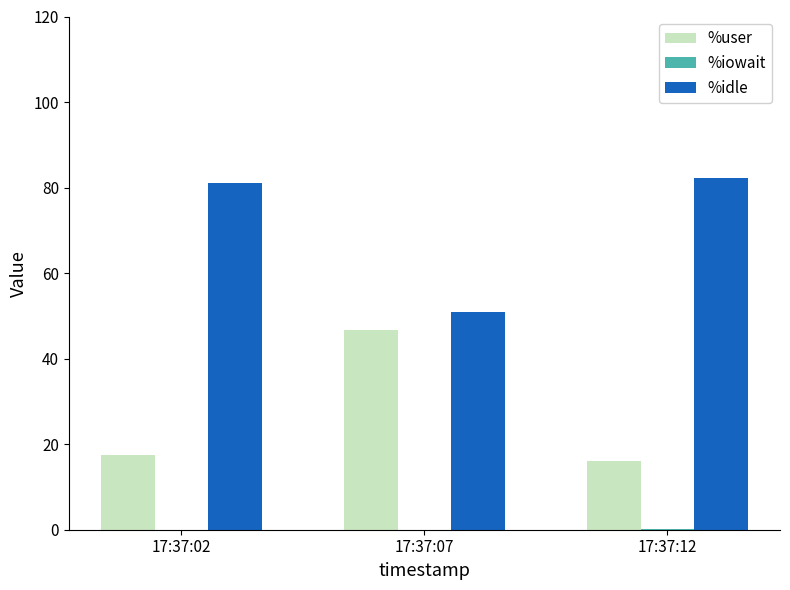

What is the total value across all series at 17:37:02?

98.6